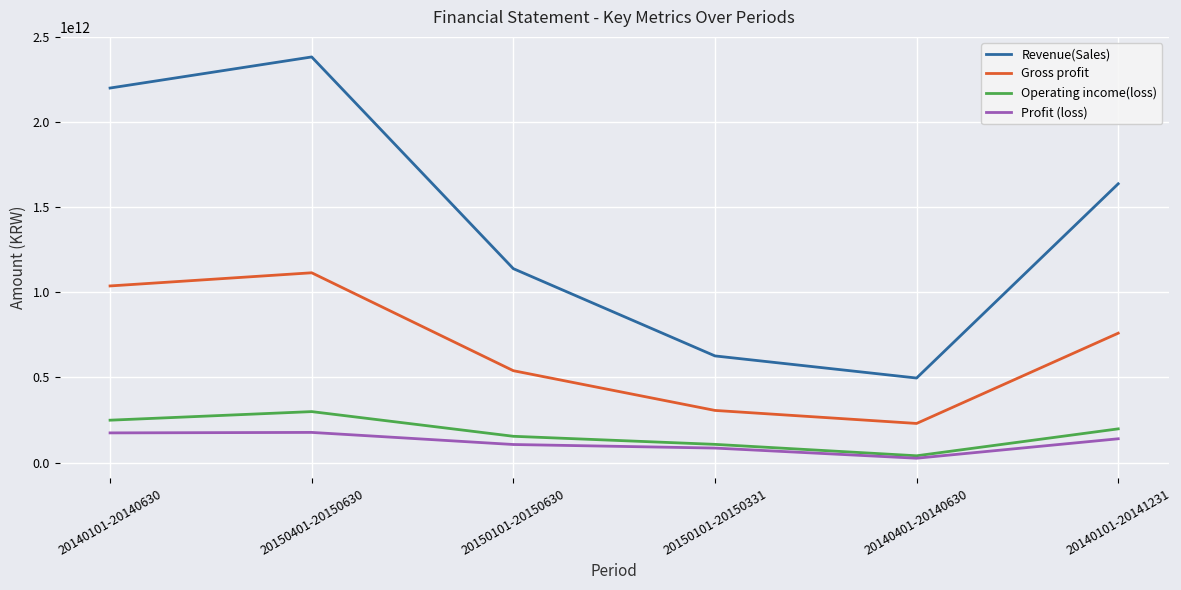

True or false: Revenue(Sales) and Profit (loss) cross at least once.

False